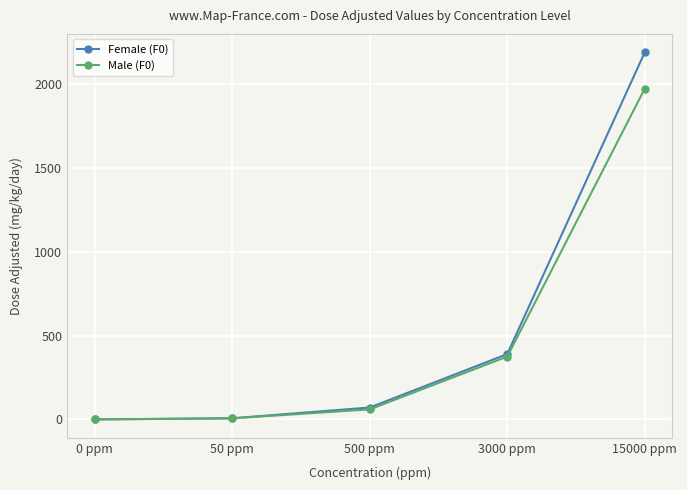

What is the maximum value shown in the chart?

2192.0